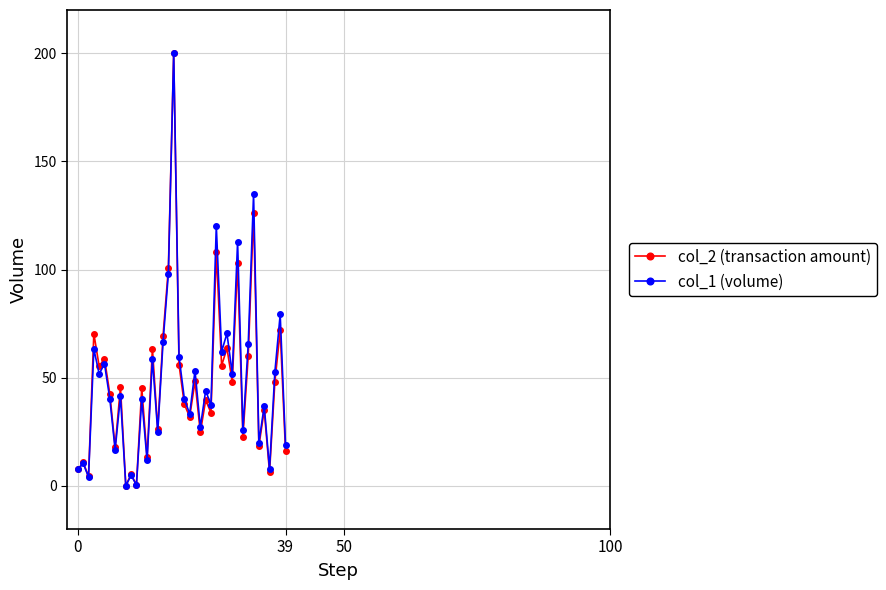

True or false: col_2 (transaction amount) has more than 1 points higher than both neighbors.

True